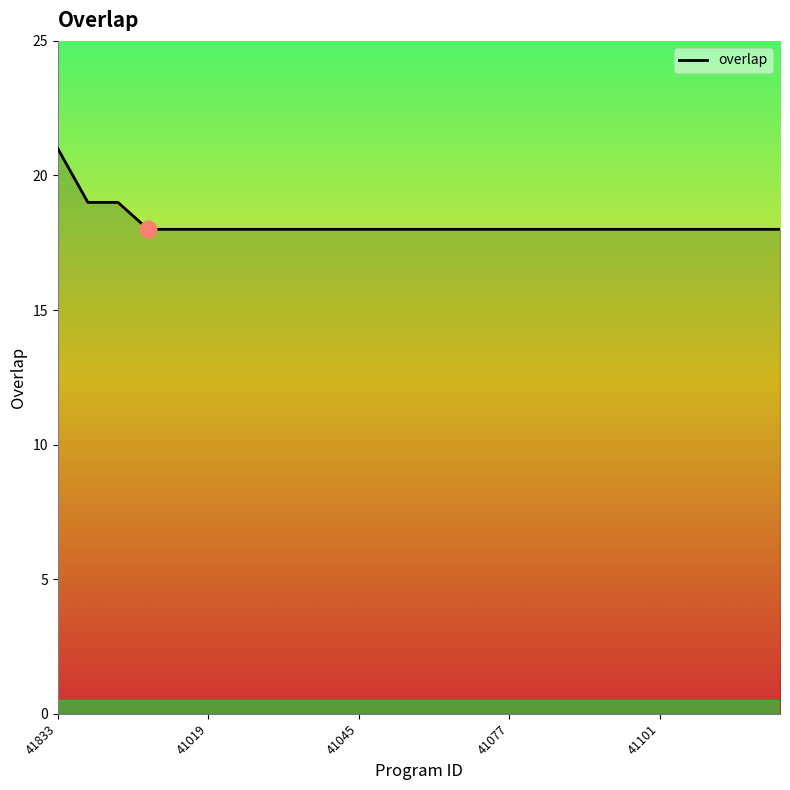

What is the greatest value displayed?

21